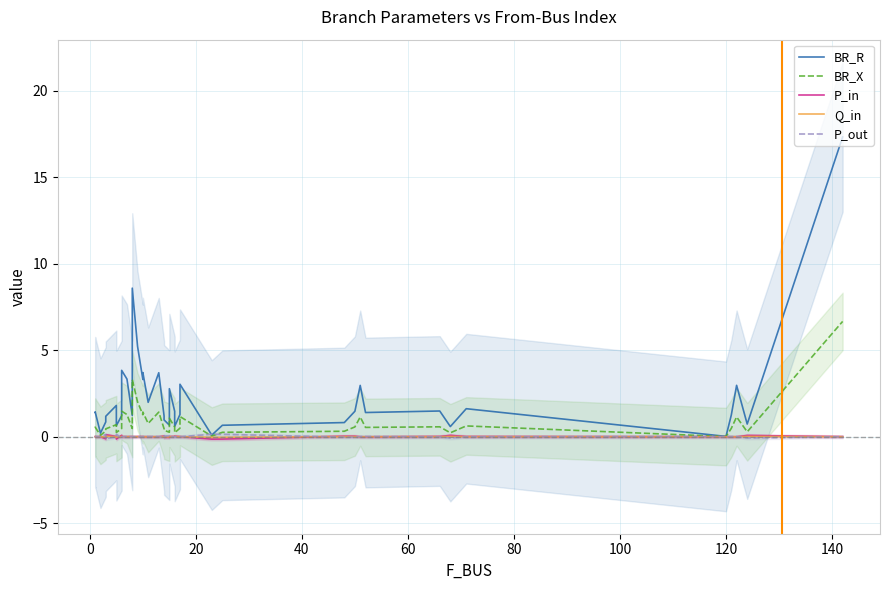

What is the average value of the BR_R series?

2.3